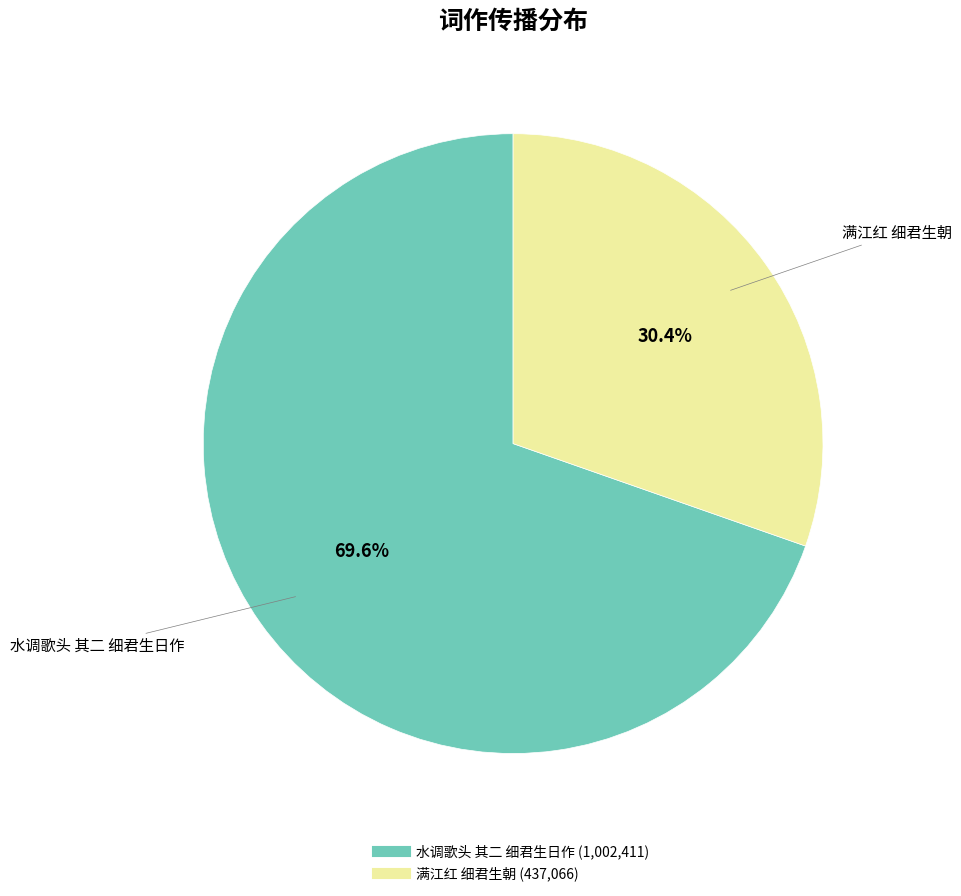

Is 水调歌头 其二 细君生日作 the majority of the pie?

Yes